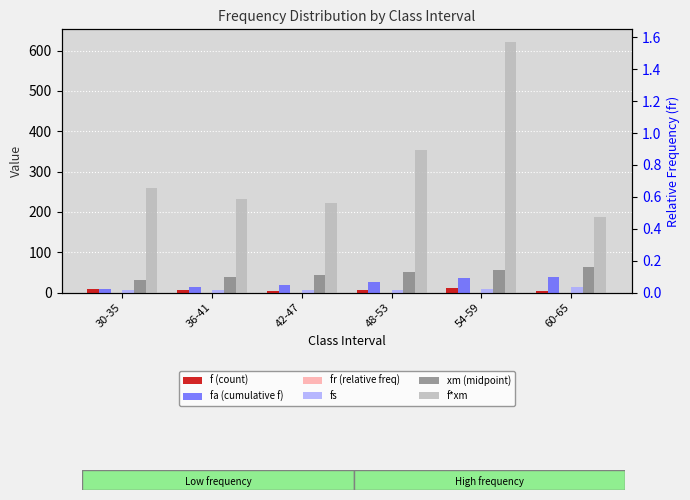

Reading left to right, list all the values displayed in this chart.

f (count): 8.0	6.0	5.0	7.0	11.0	3.0
fa (cumulative f): 8.0	14.0	19.0	26.0	37.0	40.0
fr (relative freq): 0.2	0.1	0.1	0.2	0.3	0.1
fs: 5.5	6.2	5.8	7.5	8.0	14.2
xm (midpoint): 32.5	38.5	44.5	50.5	56.5	62.5
f*xm: 260.0	231.0	222.5	353.5	621.5	187.5